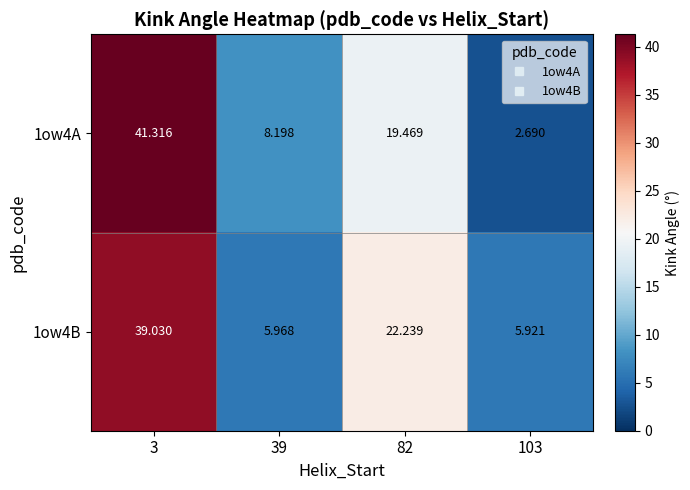

Count the number of data series in this chart.

2